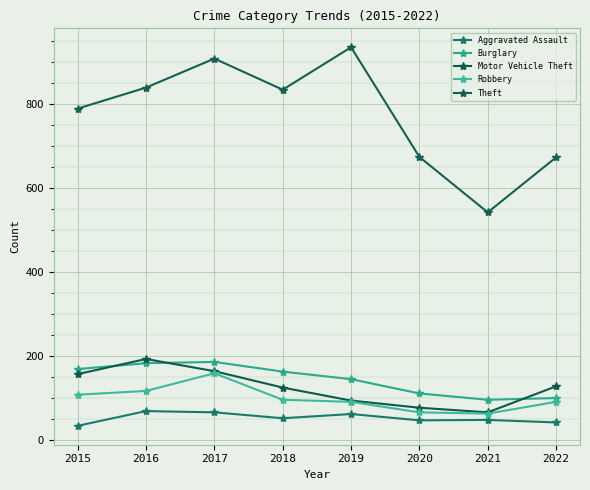

What are all the series names shown in the legend?

Aggravated Assault, Burglary, Motor Vehicle Theft, Robbery, Theft